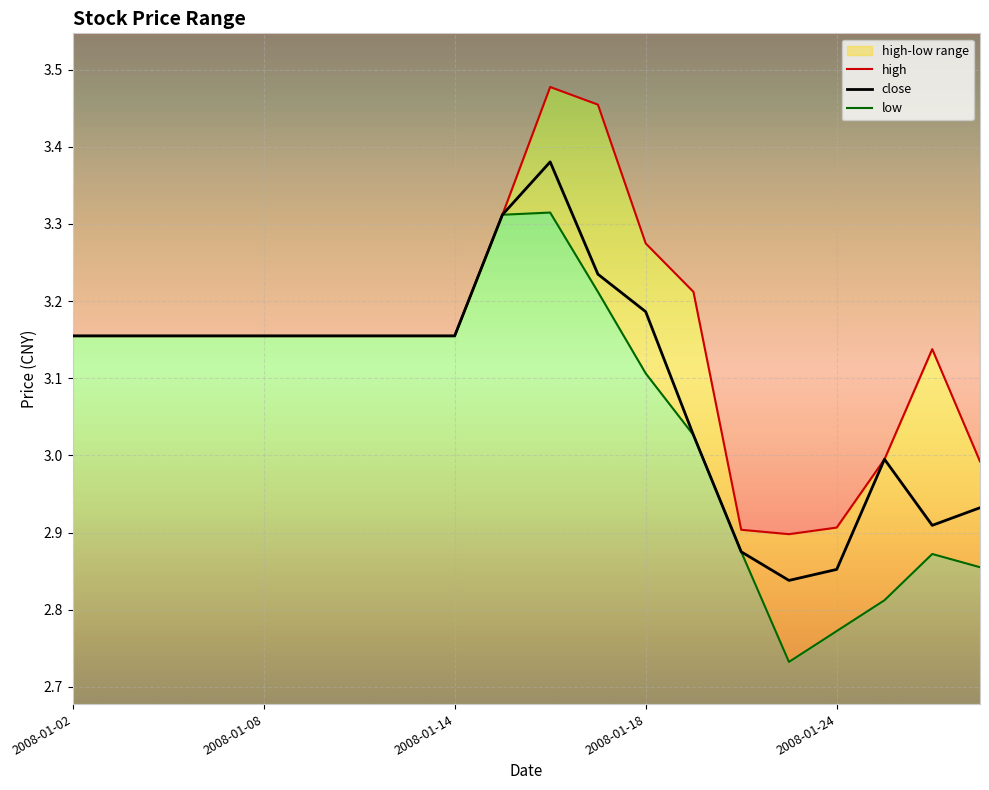

True or false: low and close cross at least once.

False